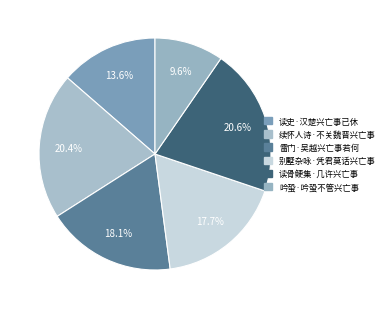

Do 别墅杂咏·凭君莫话兴亡事 and 雷门·吴越兴亡事若何 together represent more than half of the pie?

No